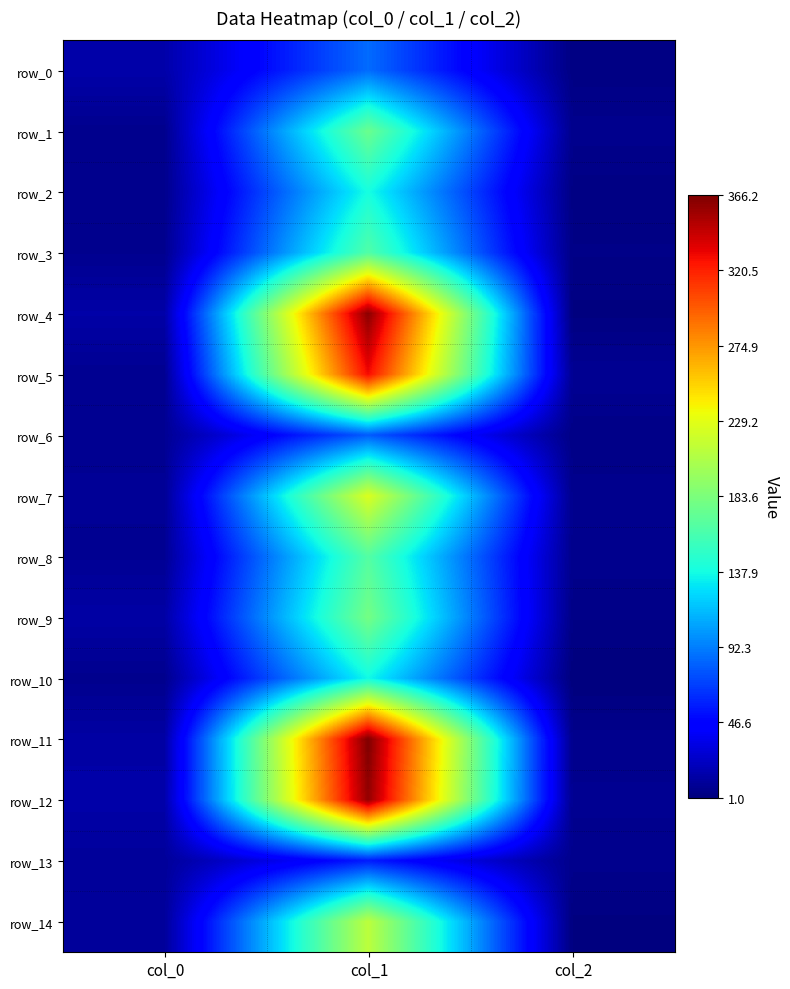

Between col_0 and col_2, which series saw the biggest shift?

row_4